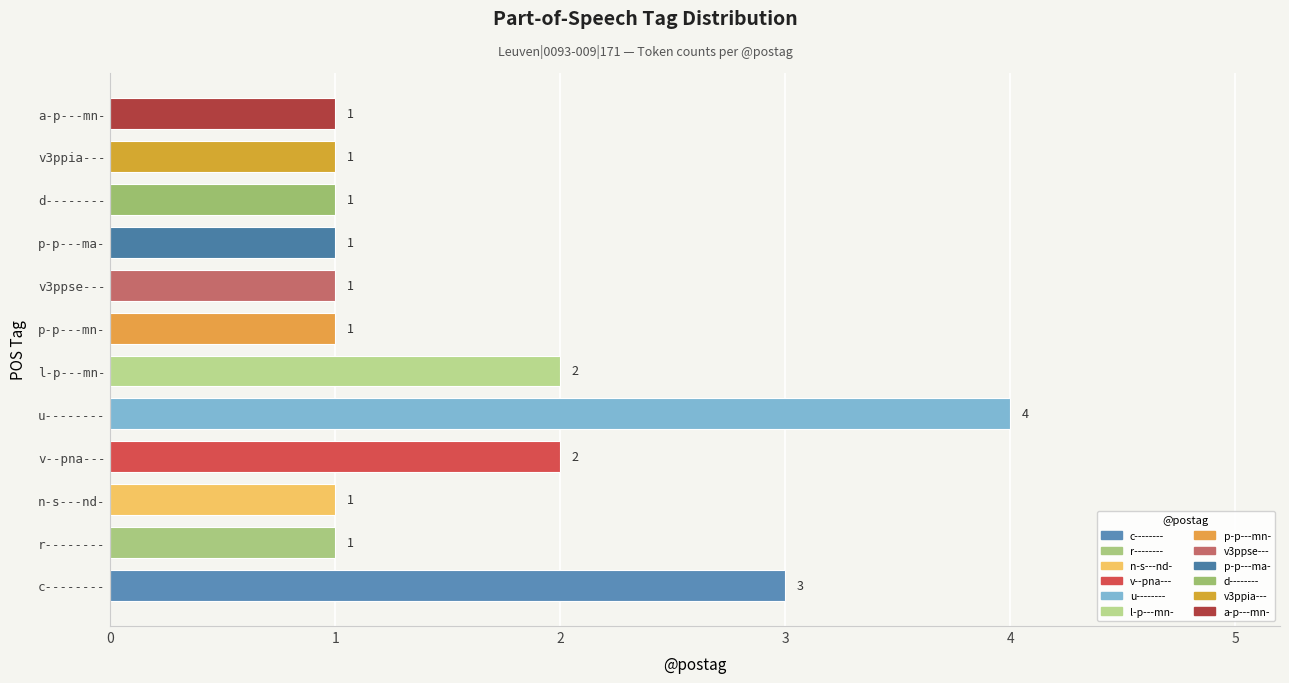

What is the difference between the second highest and second lowest values?

2